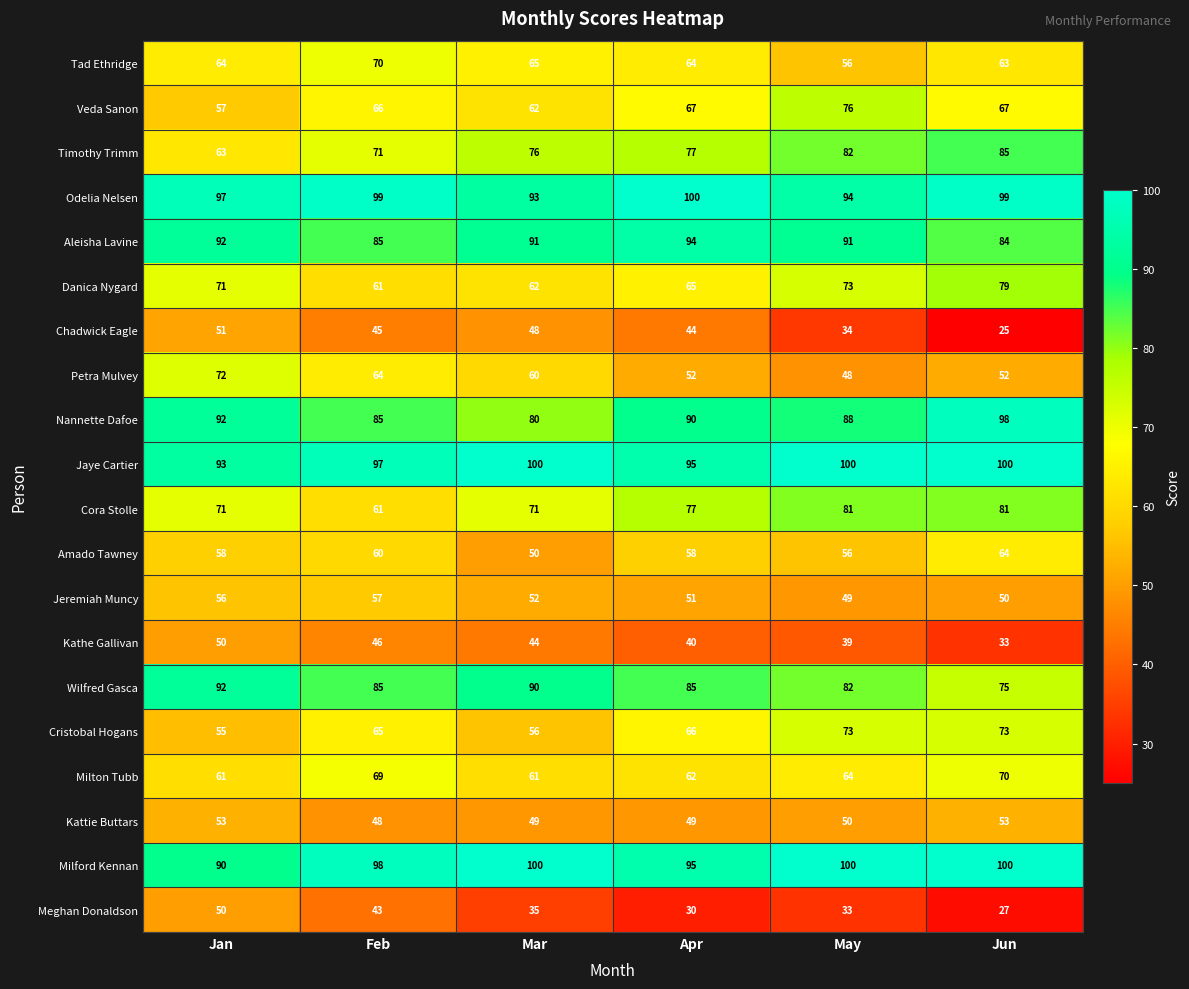

What is the difference between the highest and lowest values at Feb?

56